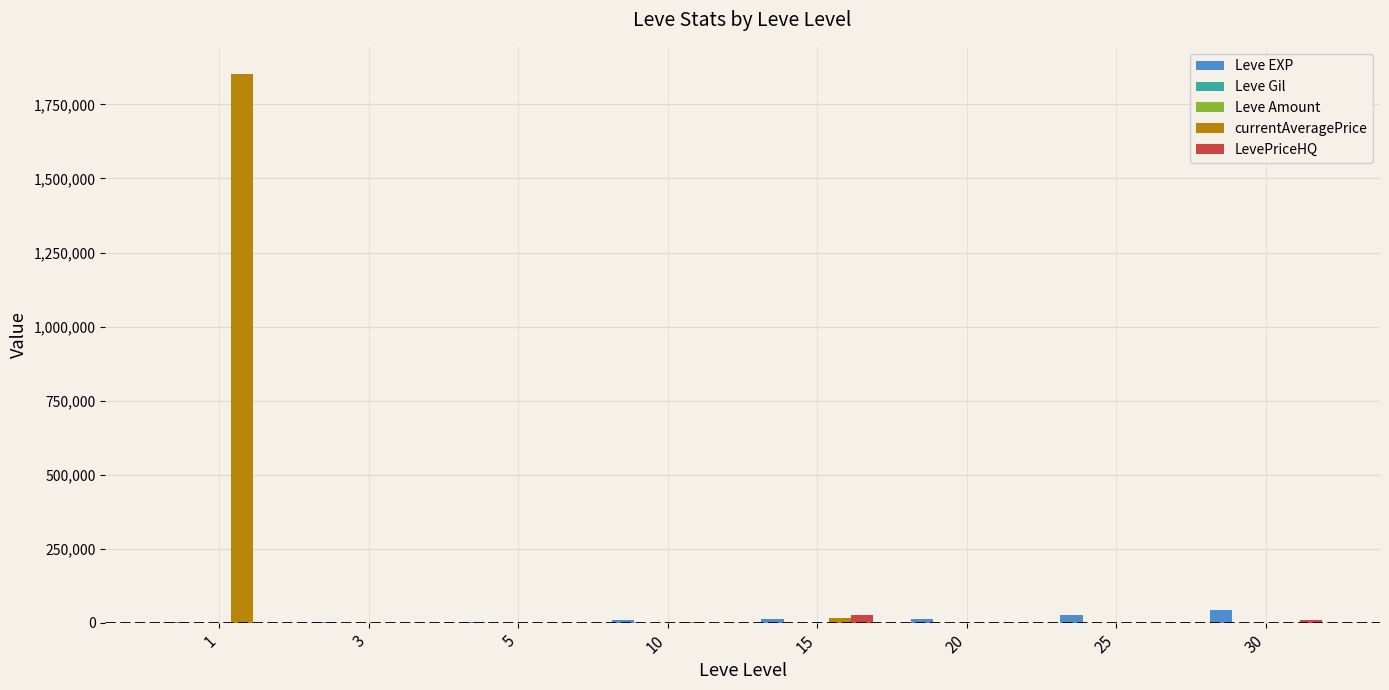

What is the maximum value shown in the chart?

1851938